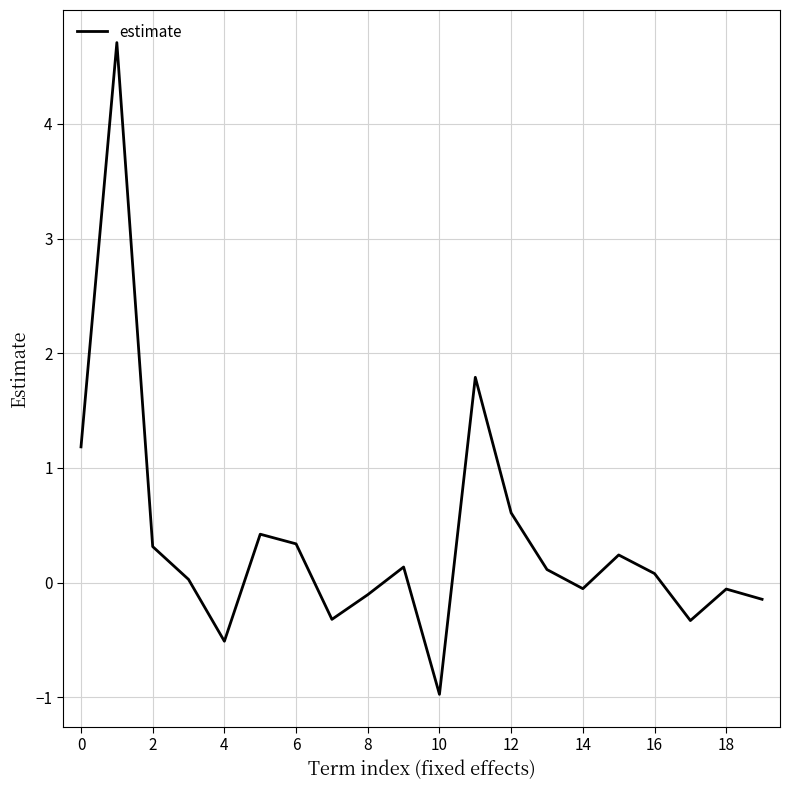

What is the difference between the maximum and minimum values?

5.7